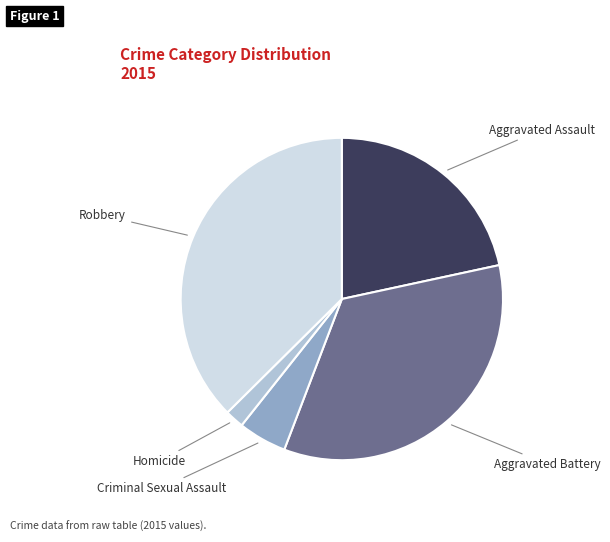

Is there a majority slice in this chart?

No